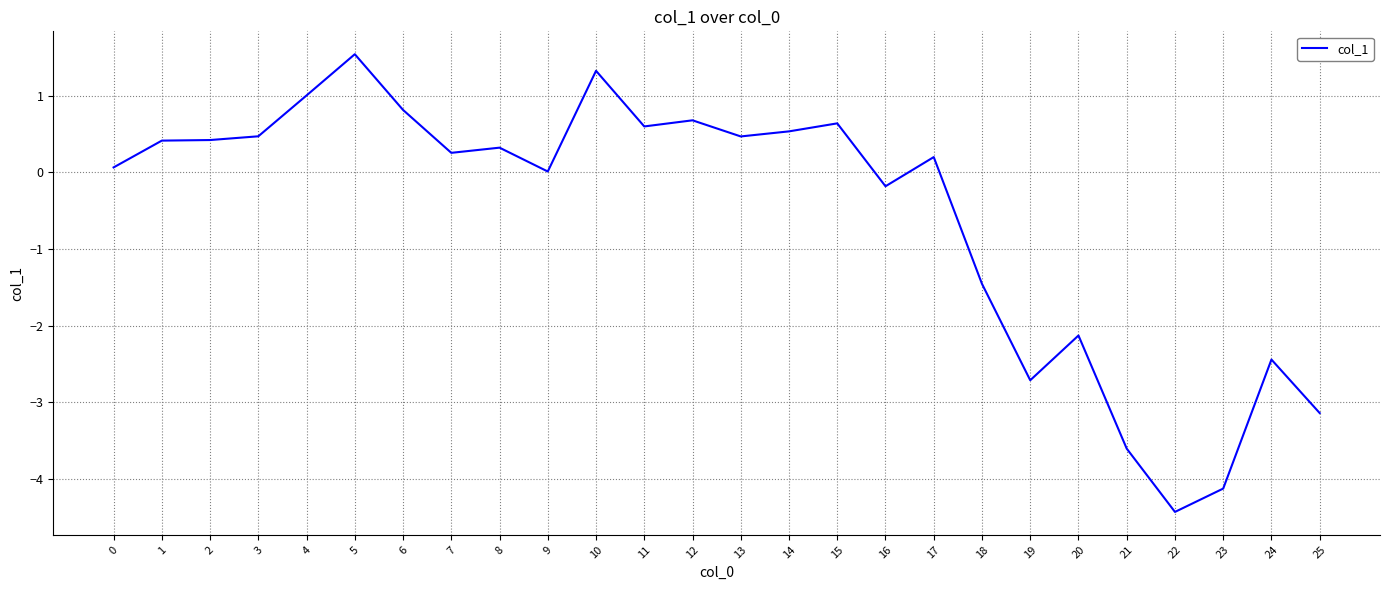

At which label is the value closest to -1?

18